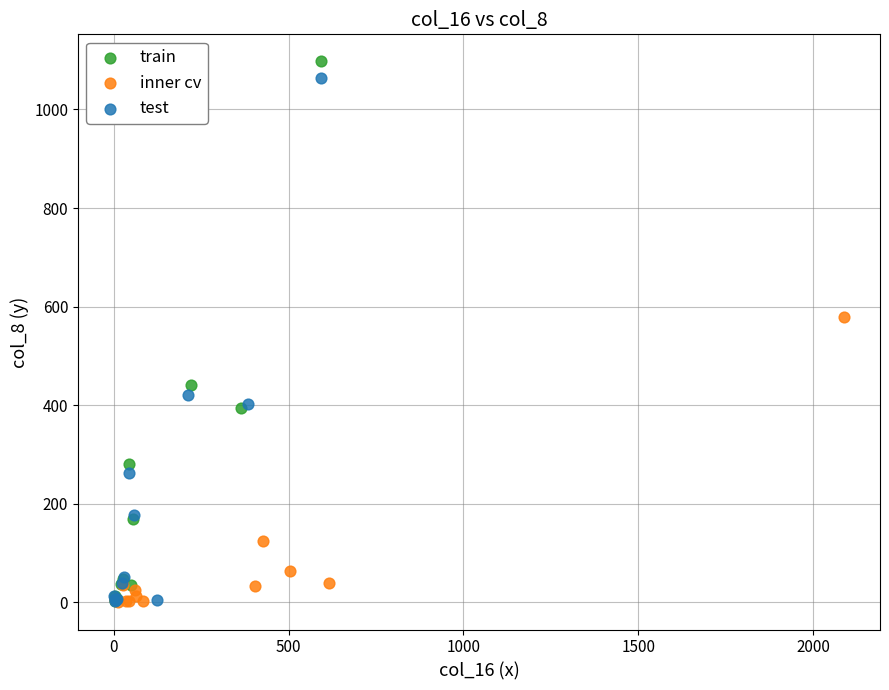

Which series has the widest spread of Y values?

train